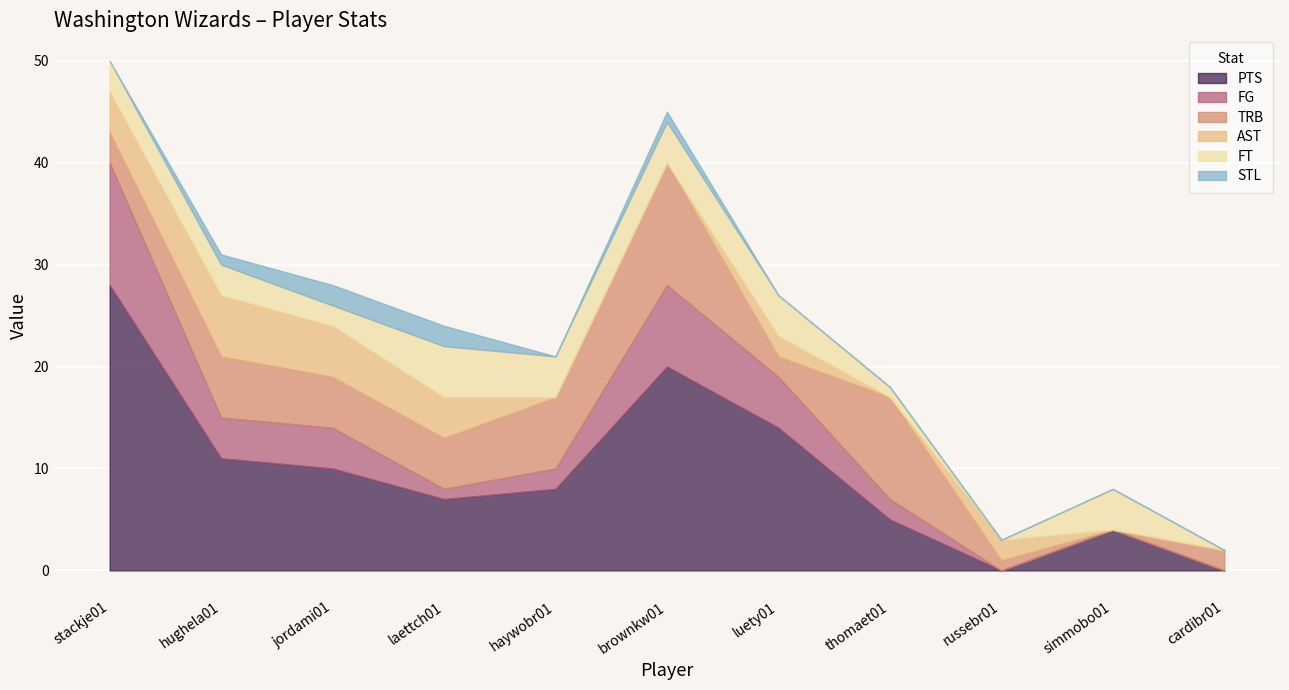

What is the value of the FG point at the 3rd from the left?

4